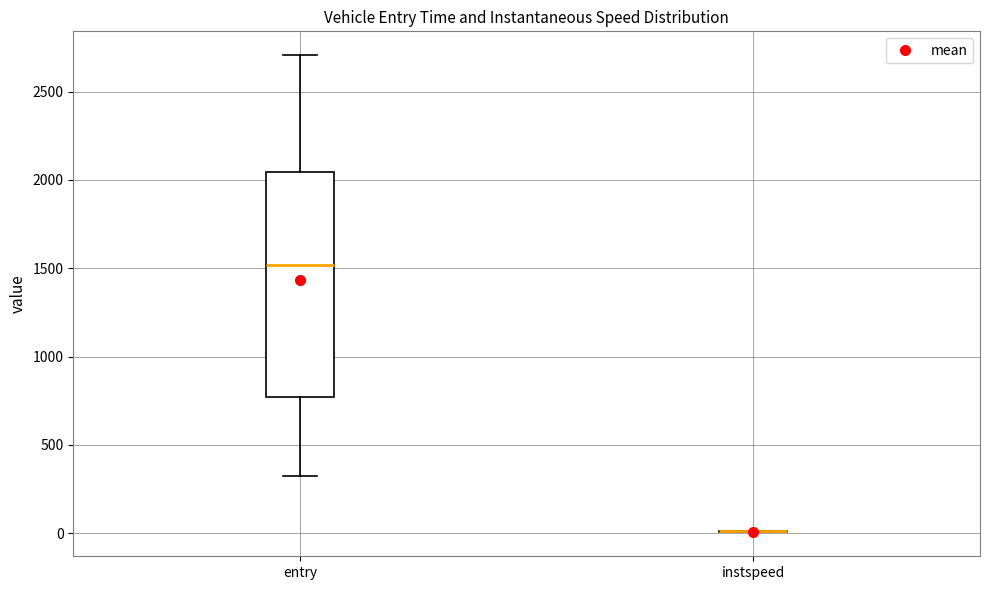

Where does the median line of the box for entry sit on the y-axis? The values are not printed on the chart, so give them approximately, as read against the axis.

1500